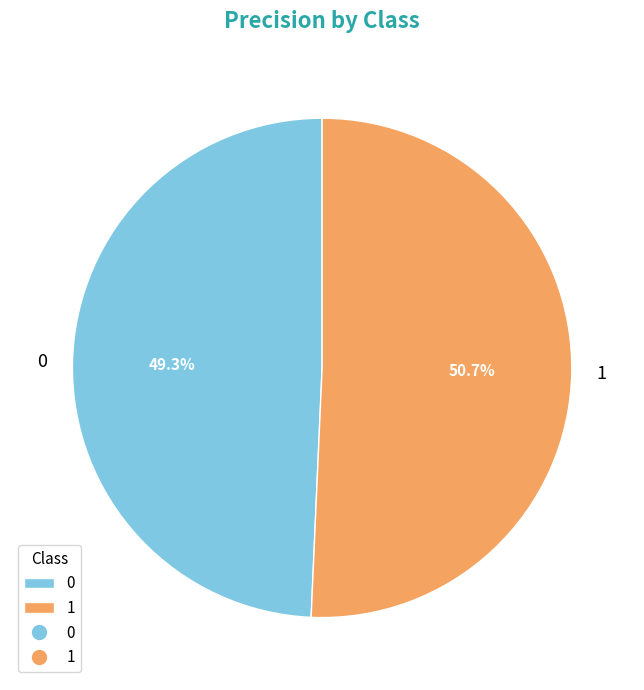

Is there a majority slice in this chart?

Yes